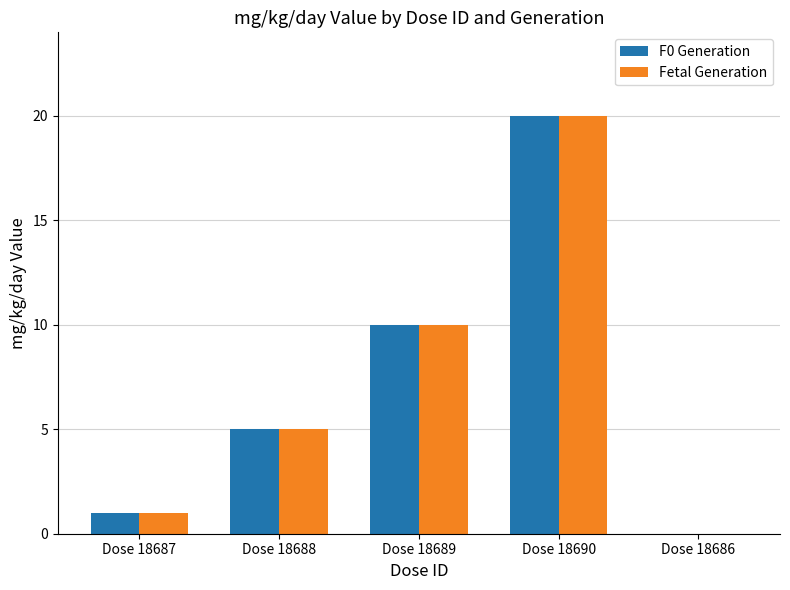

Which label corresponds to the largest value in the chart?

Dose 18690